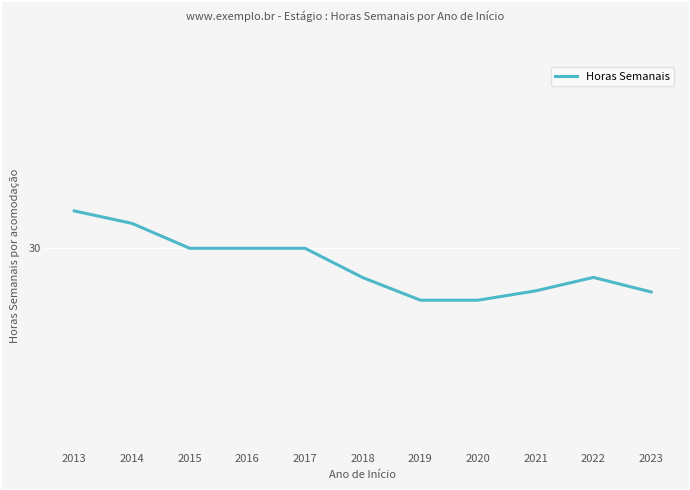

Count the values in the range 29 to 30.

9